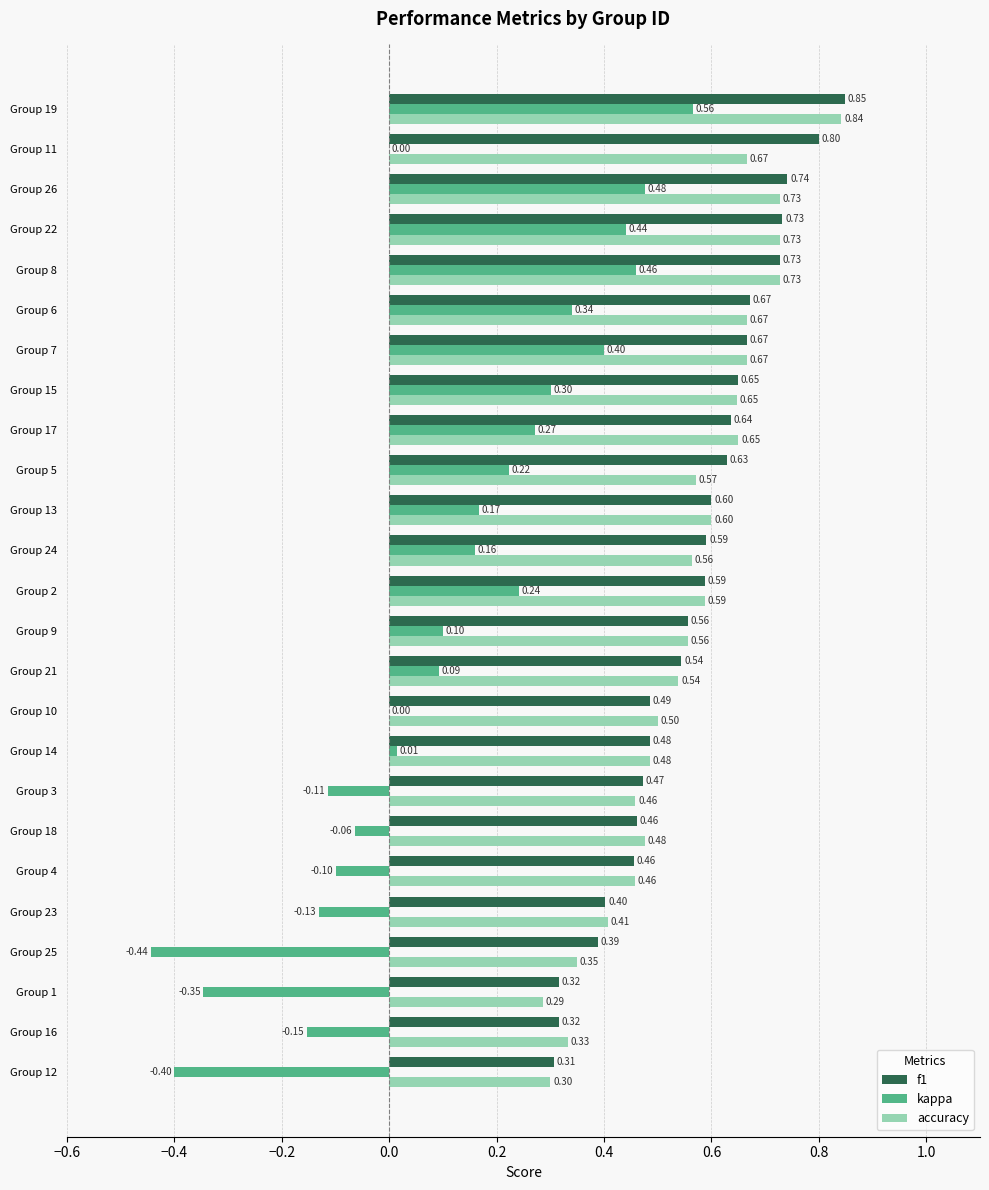

What is the total value across all series at Group 26?

1.9